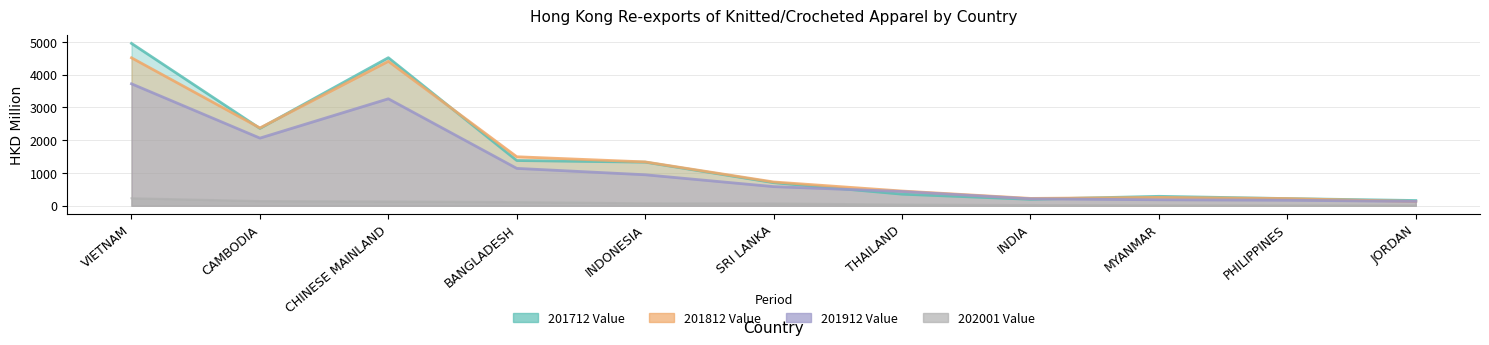

True or false: 202001 Value and 201712 Value cross at least once.

False